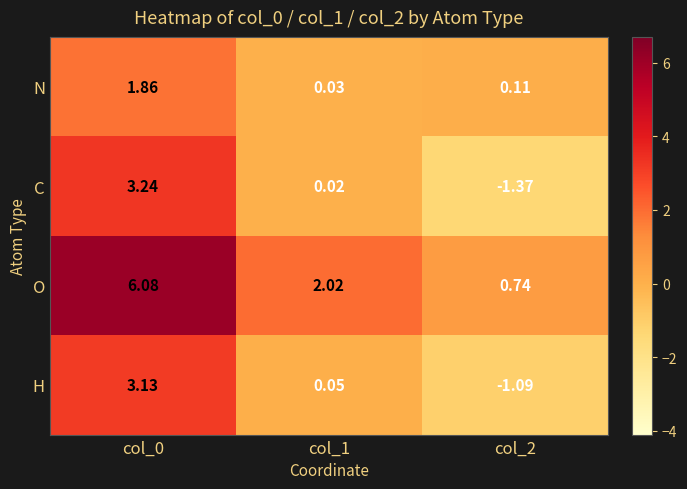

How many data points does each series have?

3